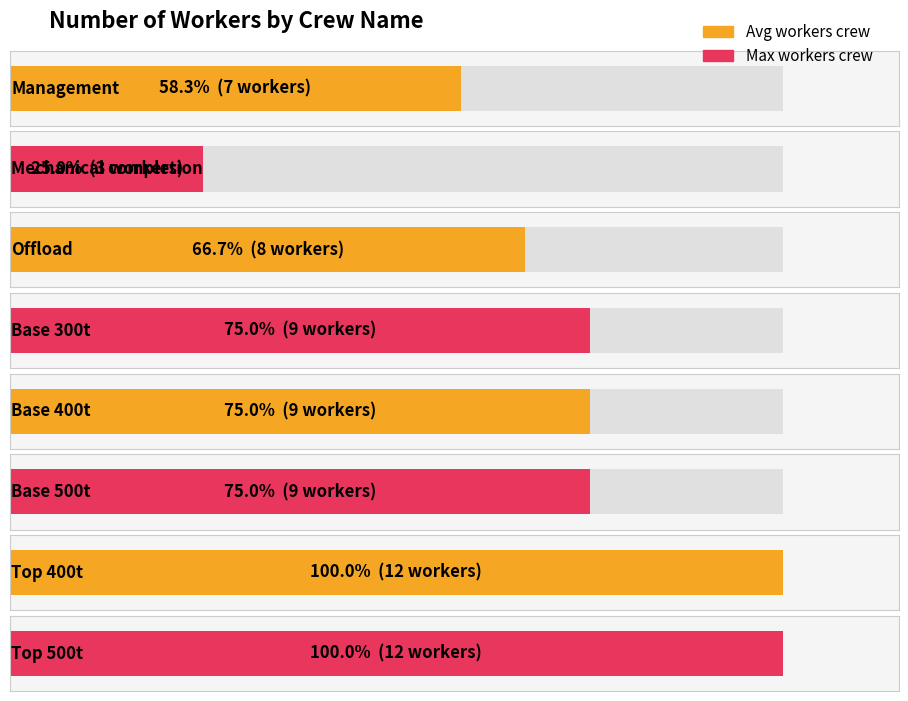

What is the greatest value displayed?

12